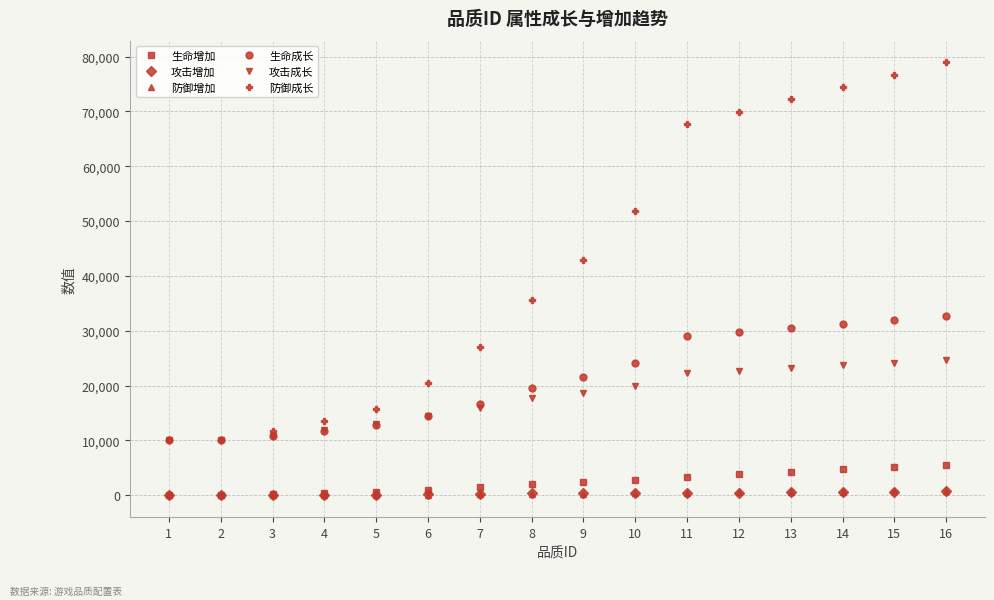

Is the value of 生命成长 at 5 greater than the value of 攻击增加 at 13?

Yes